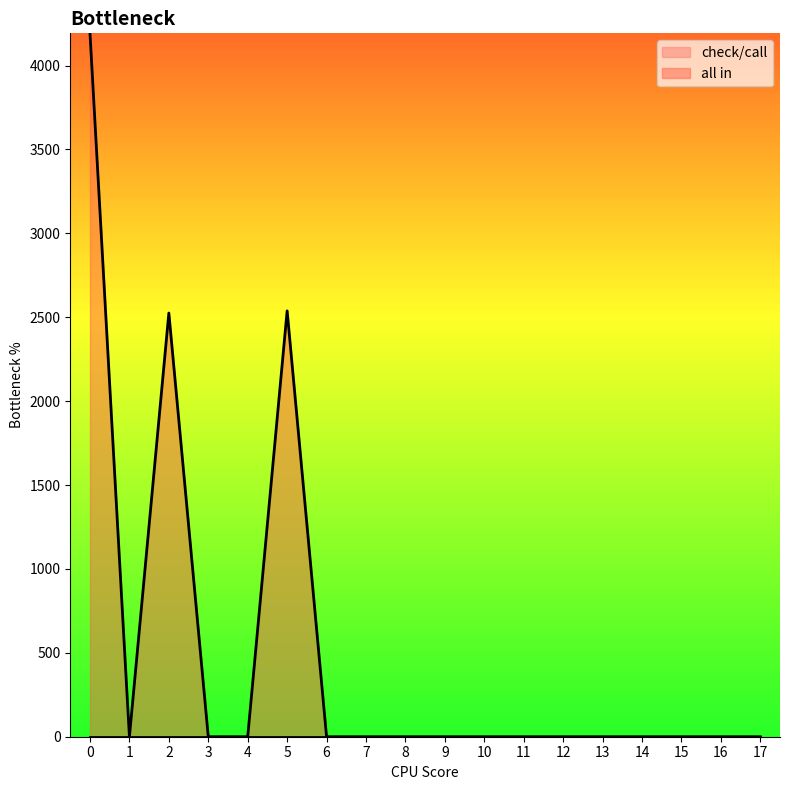

At which category does the data reach its first local peak?

2